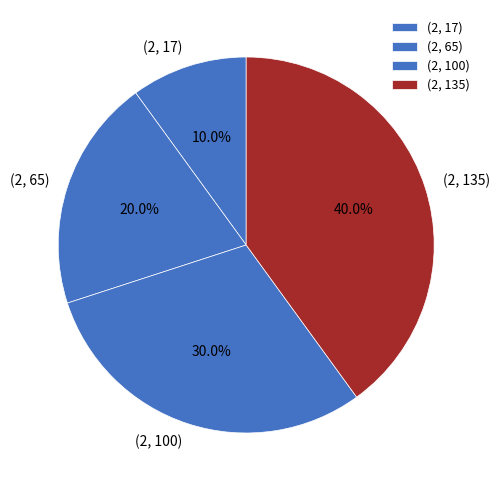

What percentage is NOT represented by (2, 65)?

80.0%